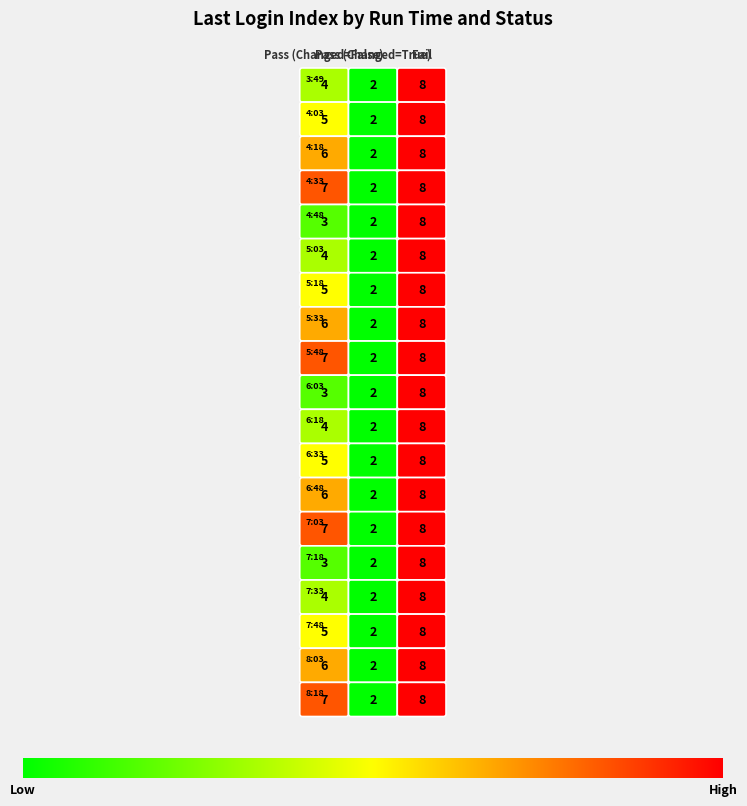

Is it true that Pass_False equals 3 at 4?

True